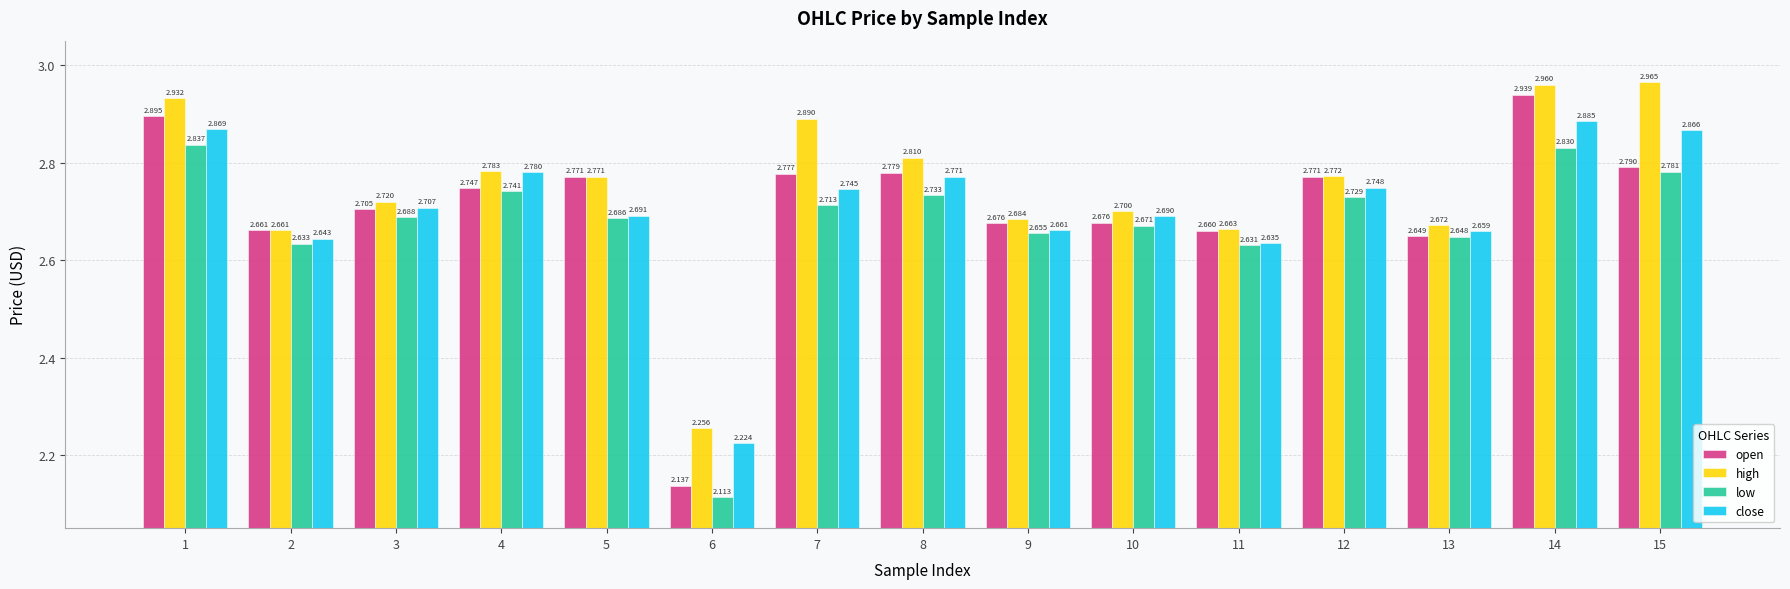

What is the average value of the open series?

2.7